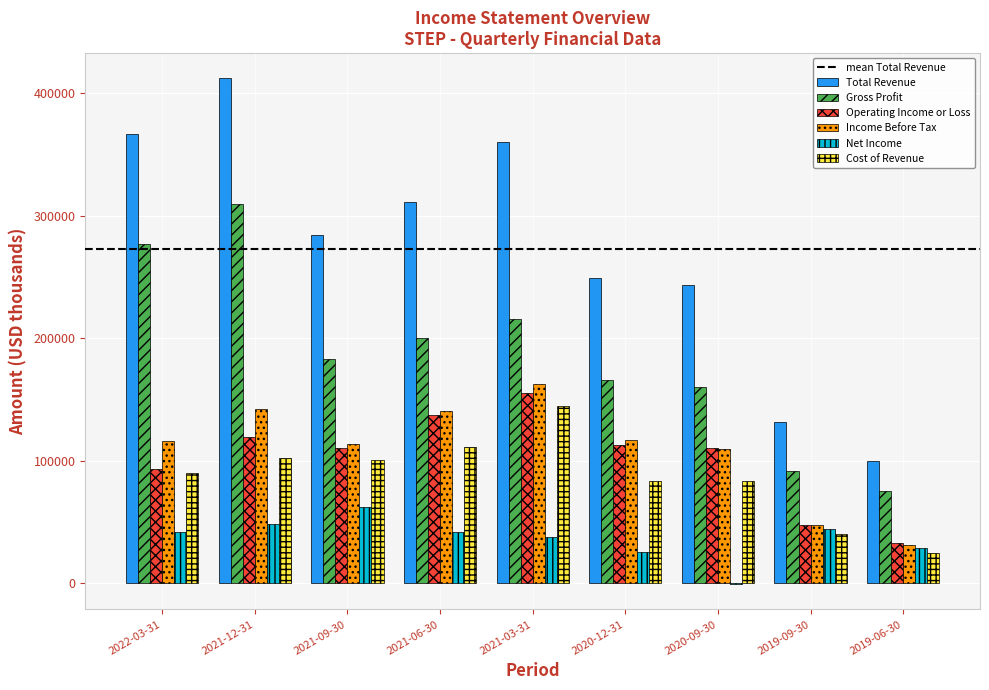

What is the sum of the Net Income values at 2021-06-30 and 2021-03-31?

79500